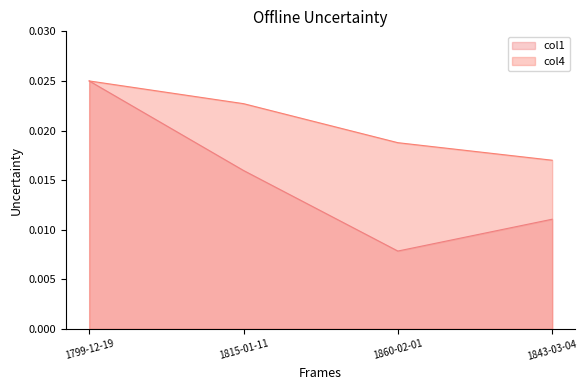

What is the sum of all col4 values?

0.1